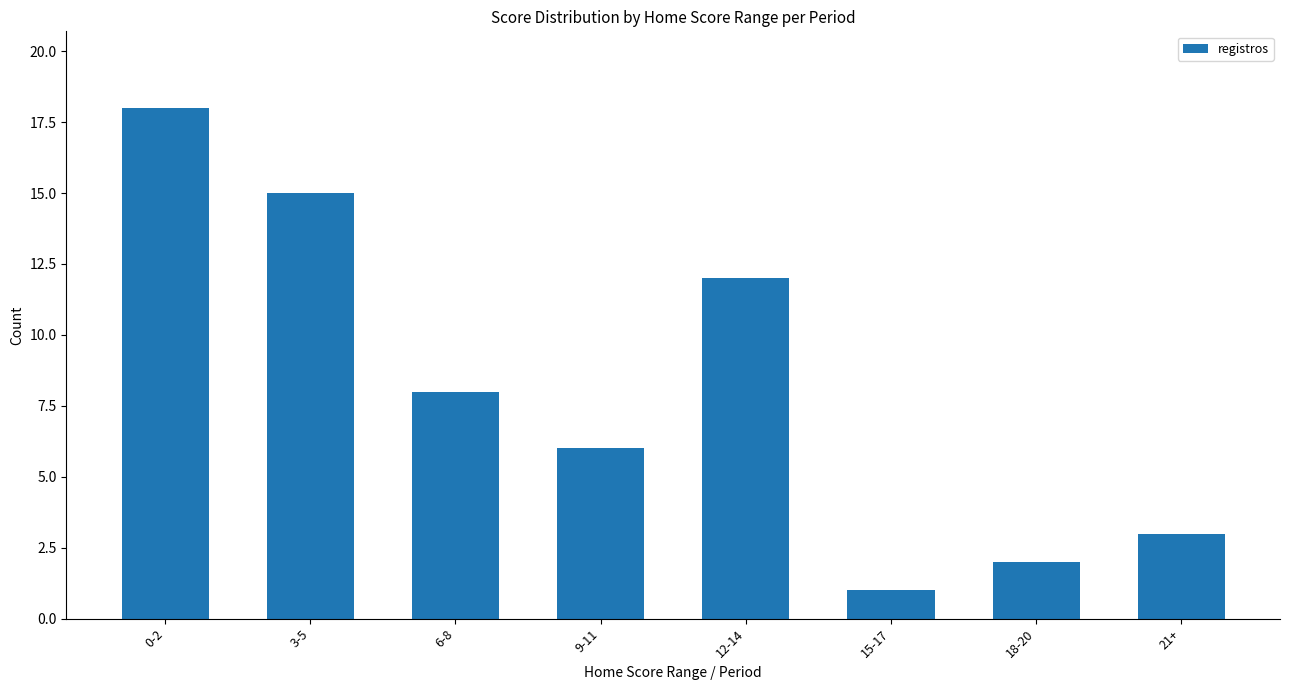

Are the bars horizontal?

No